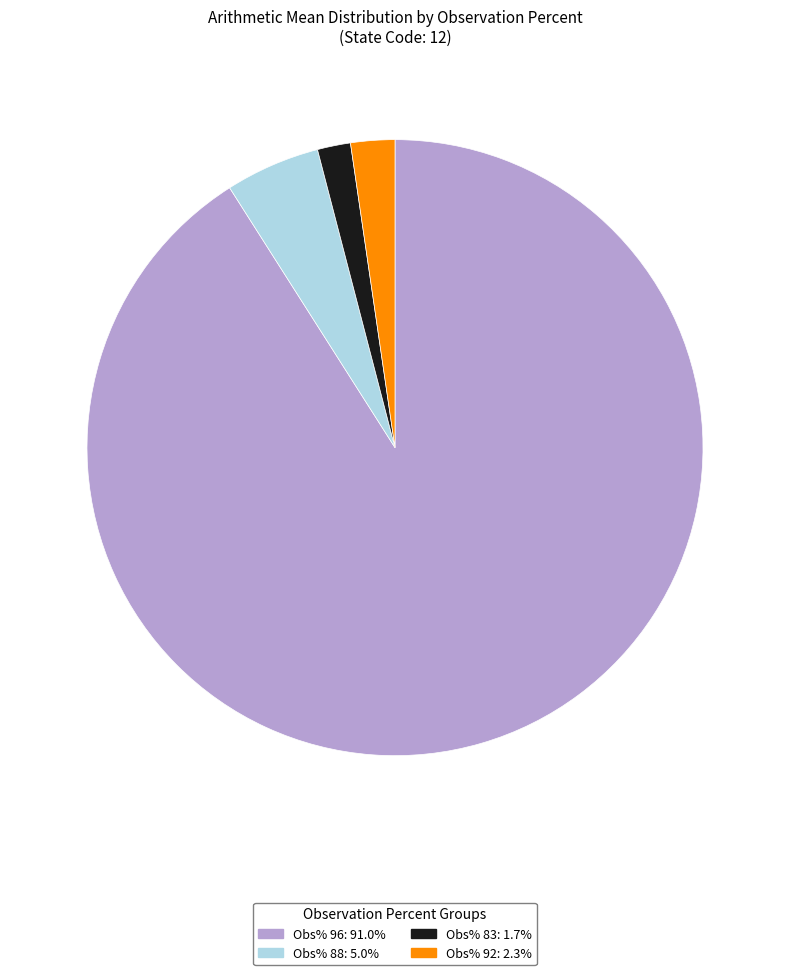

Is there any slice that represents more than half of the pie?

Yes